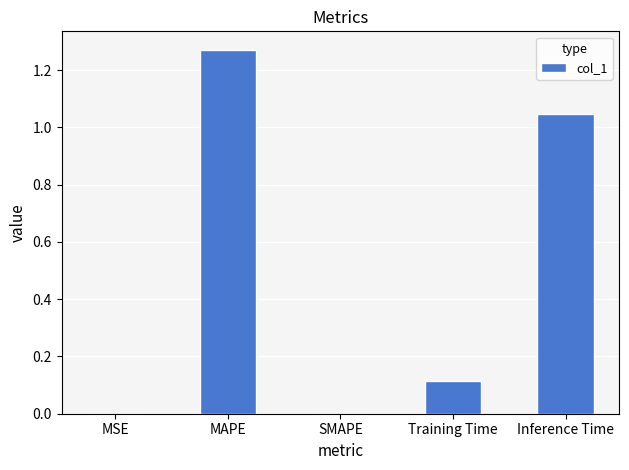

Count the number of categories in the chart.

5